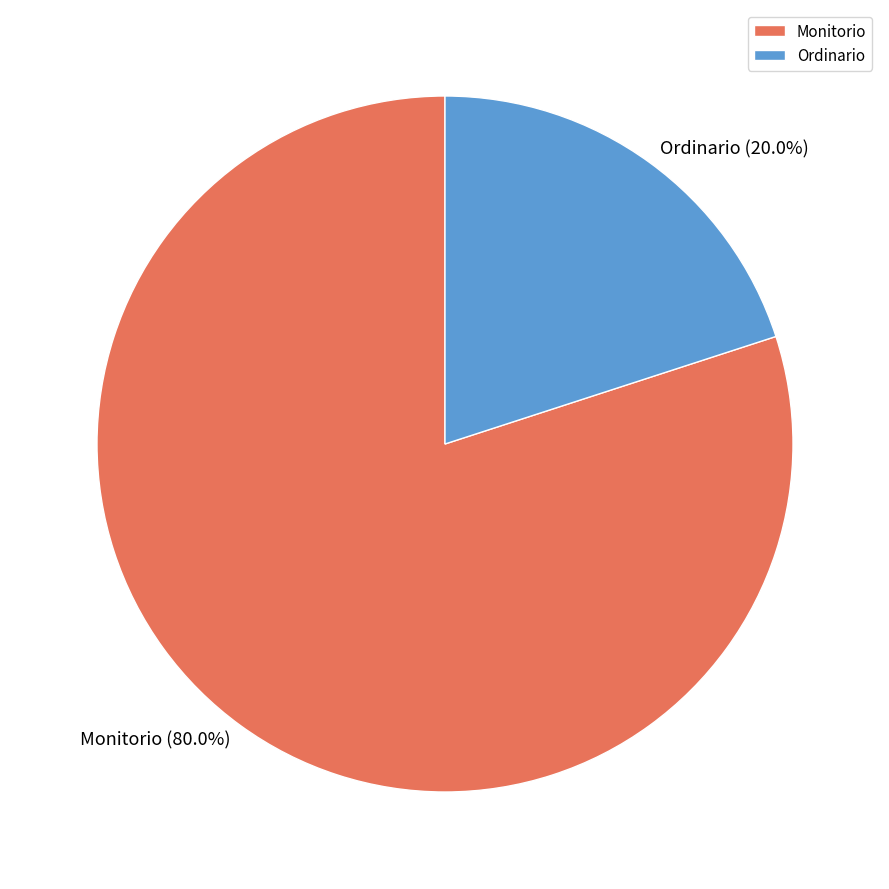

The Ordinario slice represents 11% of the pie. True or false?

False